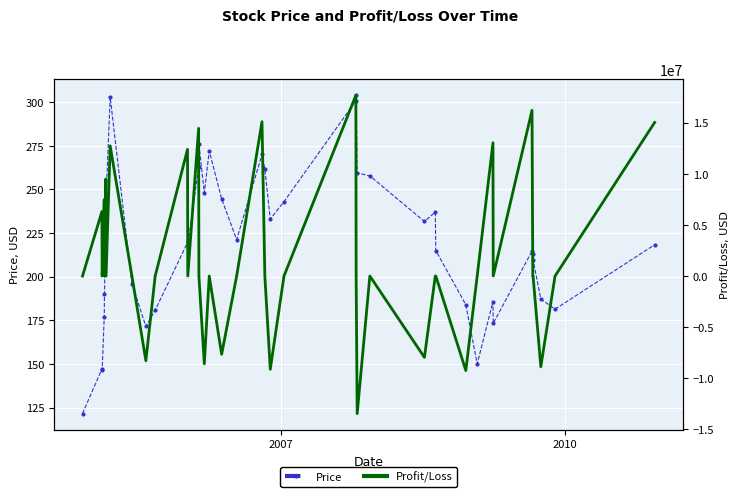

The Profit/Loss series shows 18345058.0 at 2010. True or false?

False